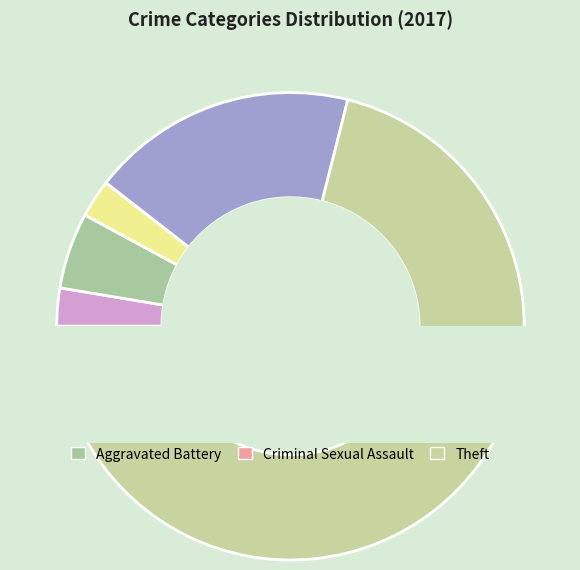

Count the number of slices in the pie.

6